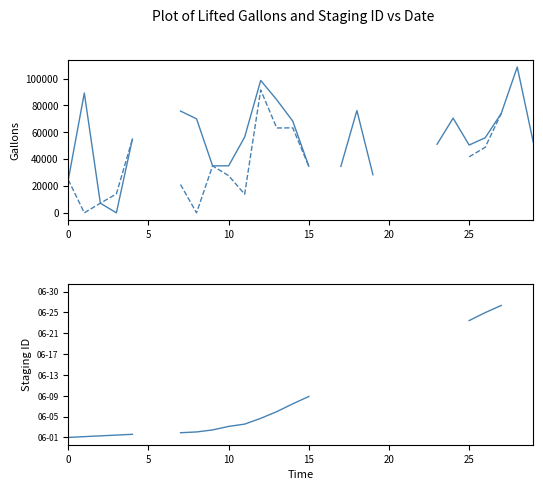

Is it true that lifted_gallons_Daily equals 27700.0 at 10?

True